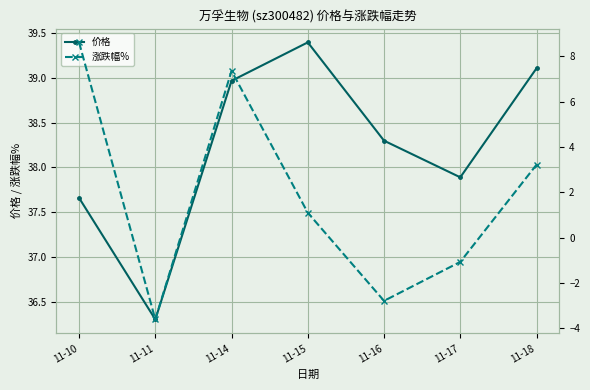

List the series in order of their overall mean, highest first.

价格, 涨跌幅%